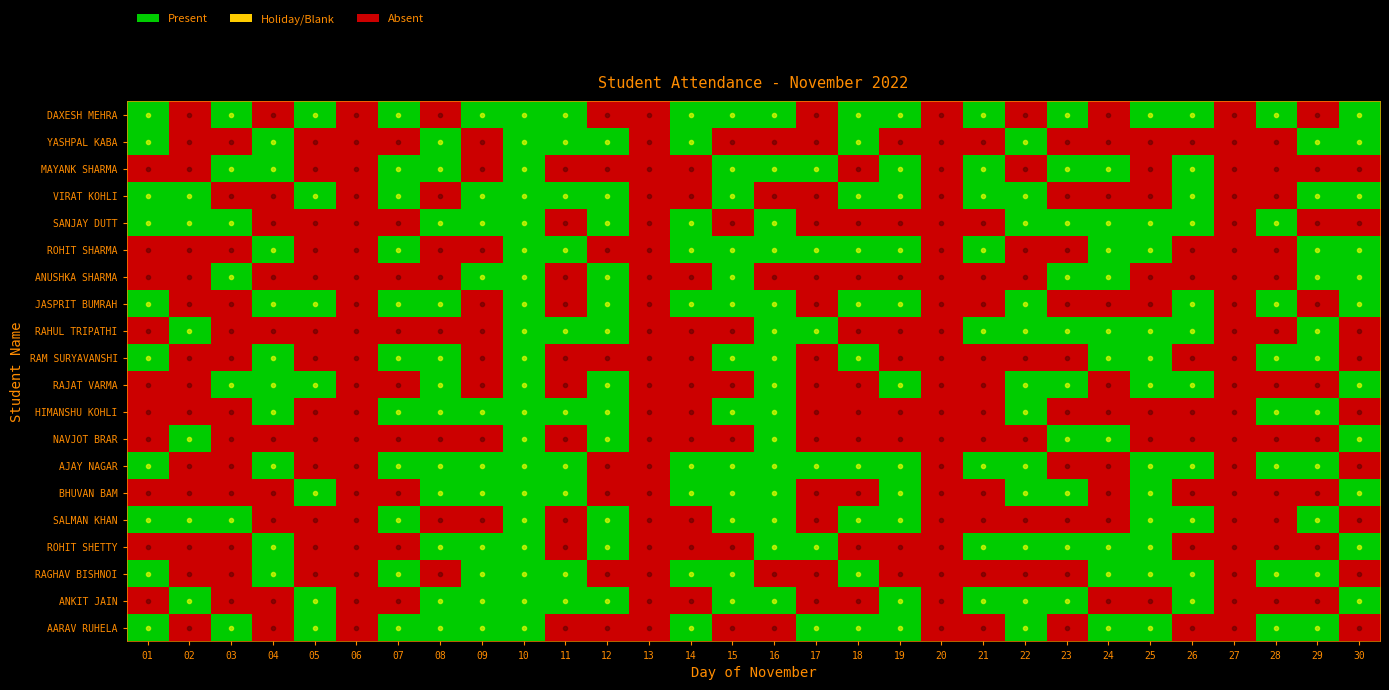

How many data points does each series have?

30